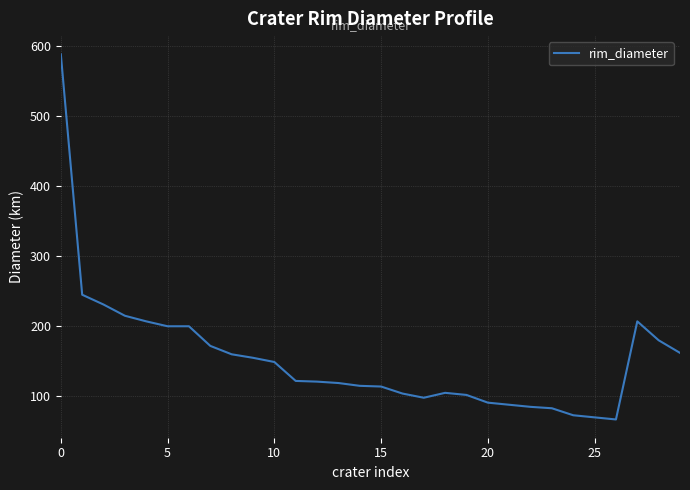

Does the chart display data point markers on the line(s)?

No